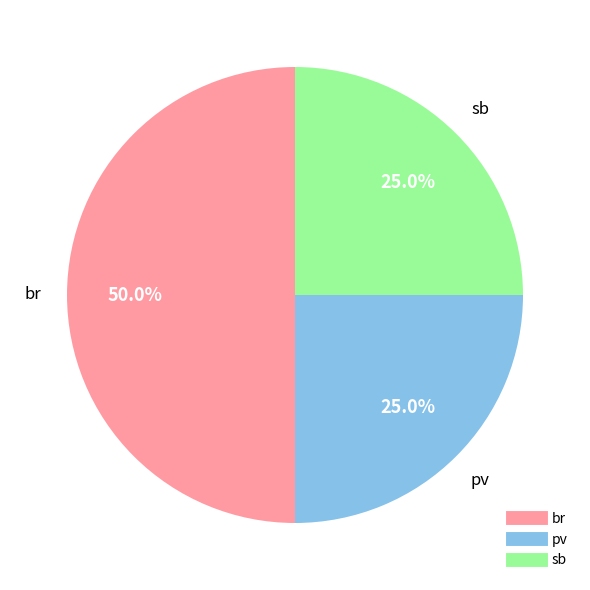

What is the largest slice in the pie chart?

br